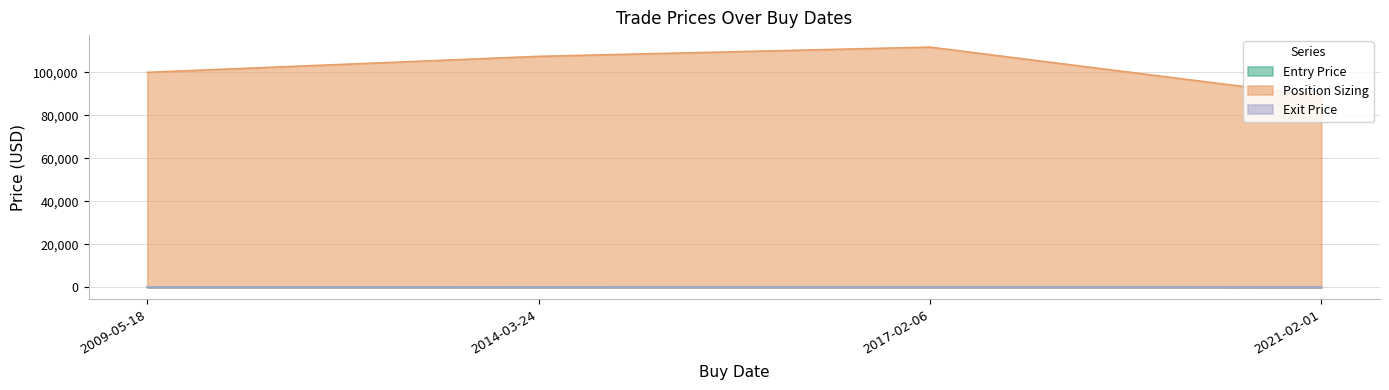

What is the value of the Exit Price point at the 1st from the left?

227.9